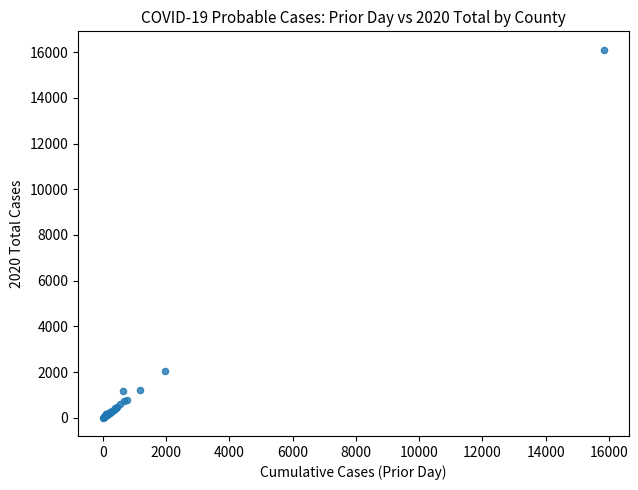

What Y value in the scatter plot is closest to 8056?

2024